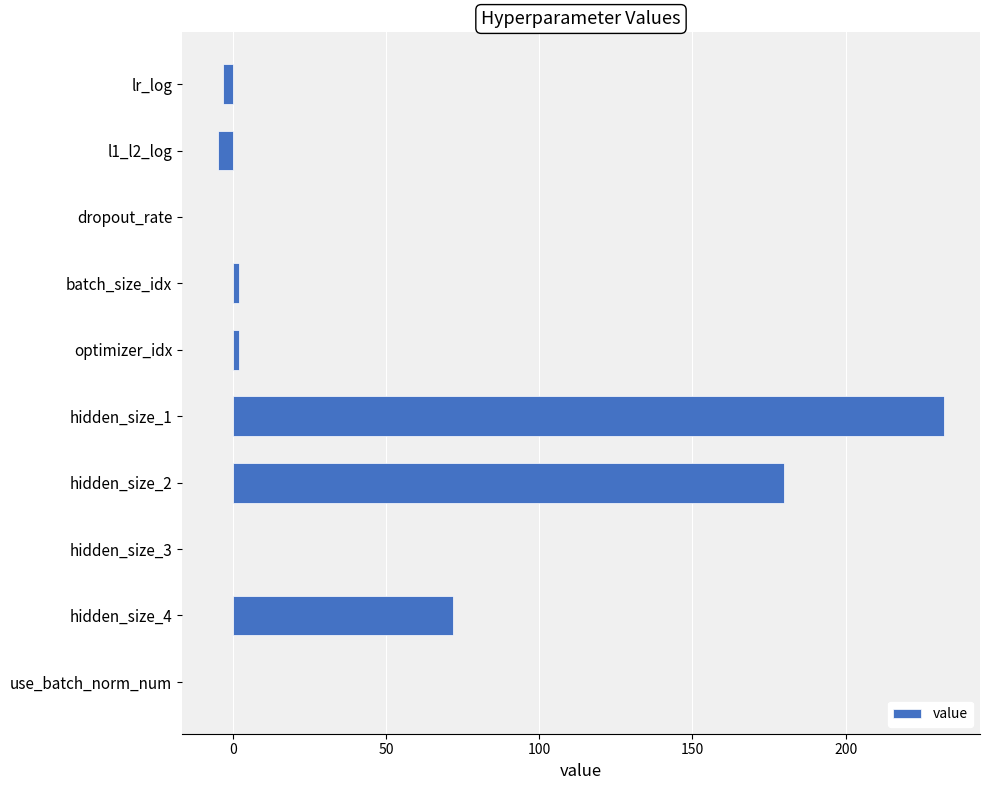

Is it true that the value at hidden_size_3 is 162.9?

False